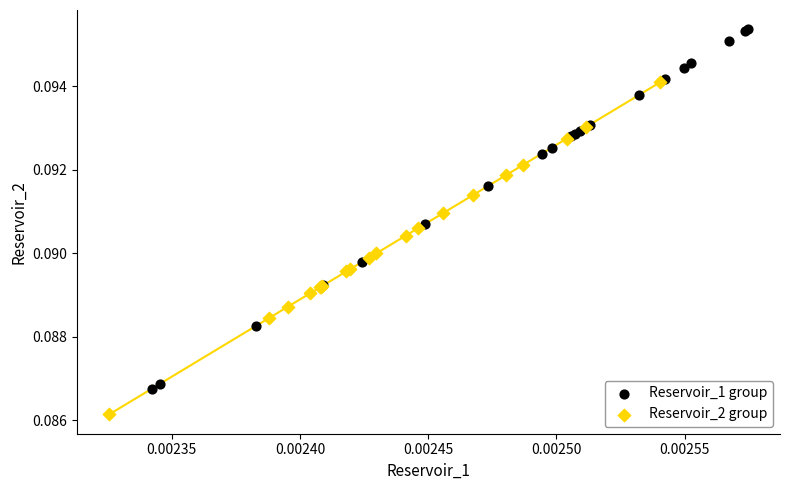

Which series contains the highest Y value?

Reservoir_1 group